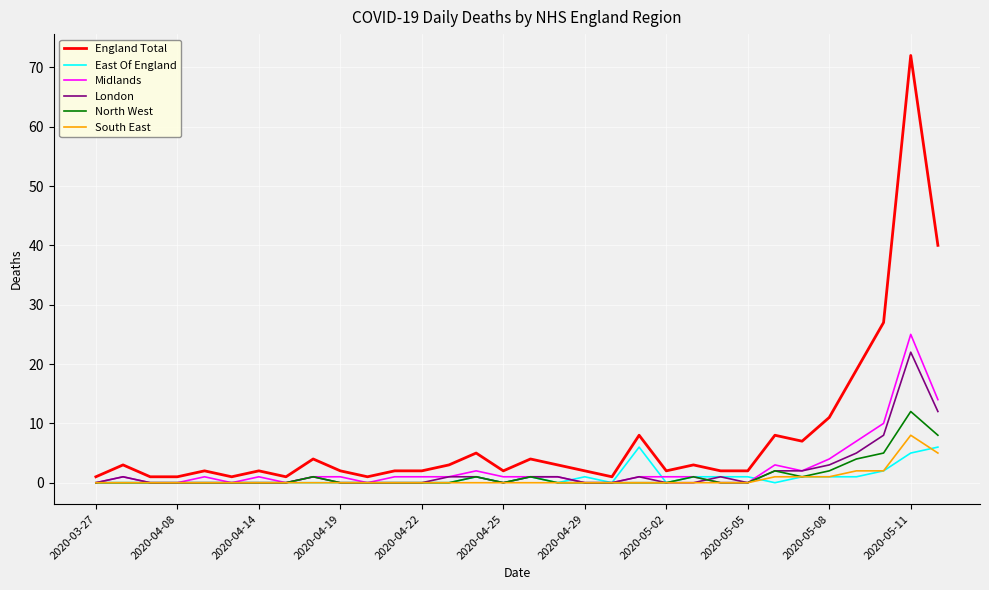

What is the maximum value for London?

22